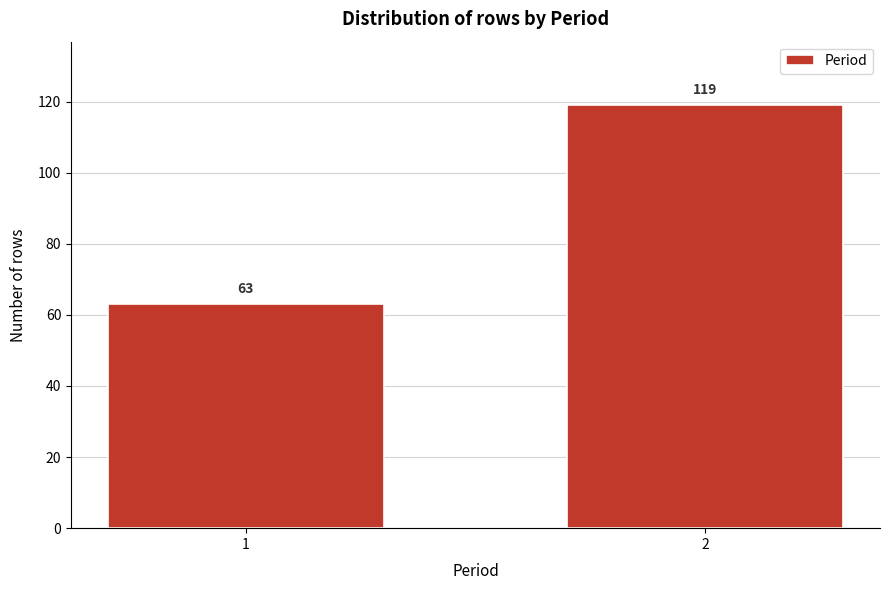

Reading left to right, list all the values displayed in this chart.

63	119